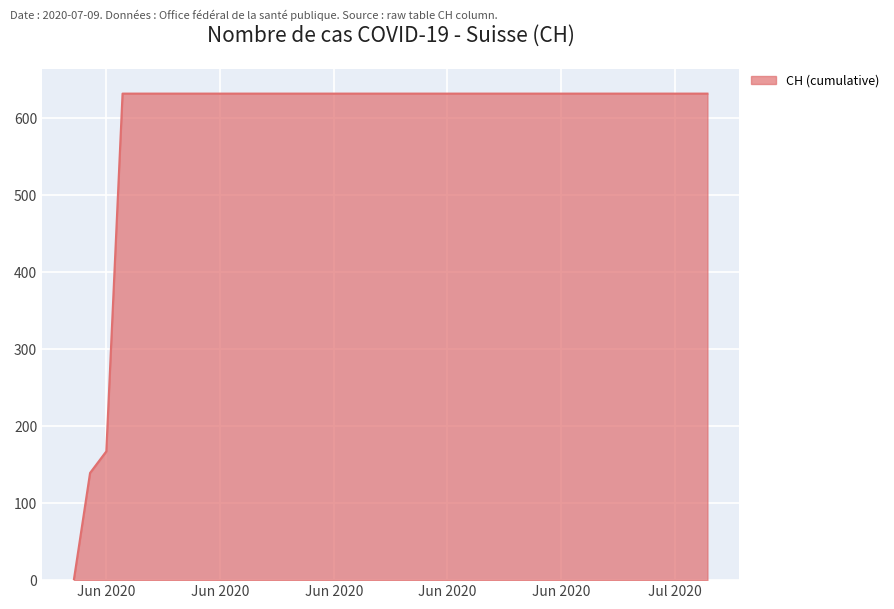

What is the difference between the maximum and minimum values?

631